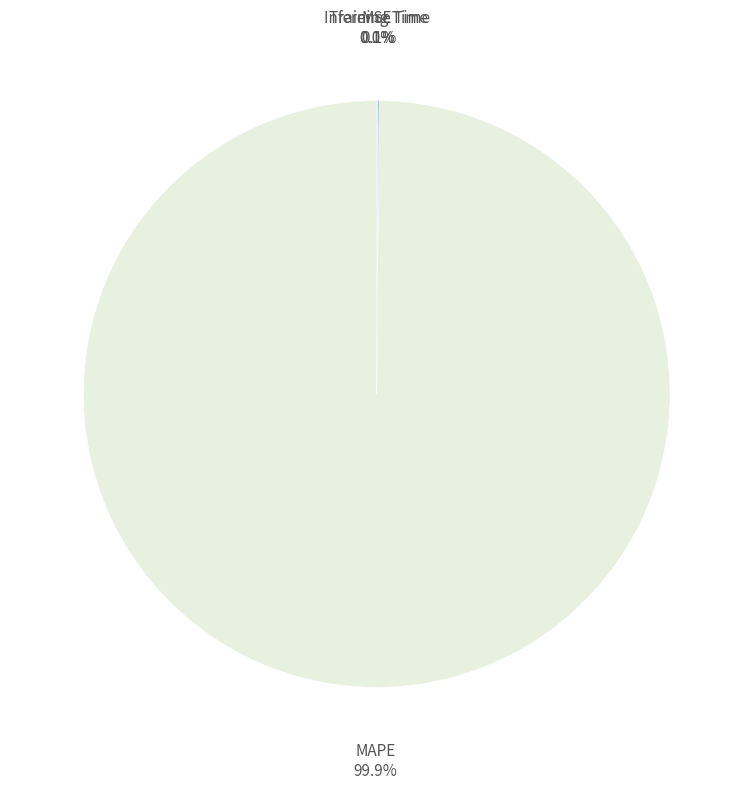

Is there a majority slice in this chart?

Yes